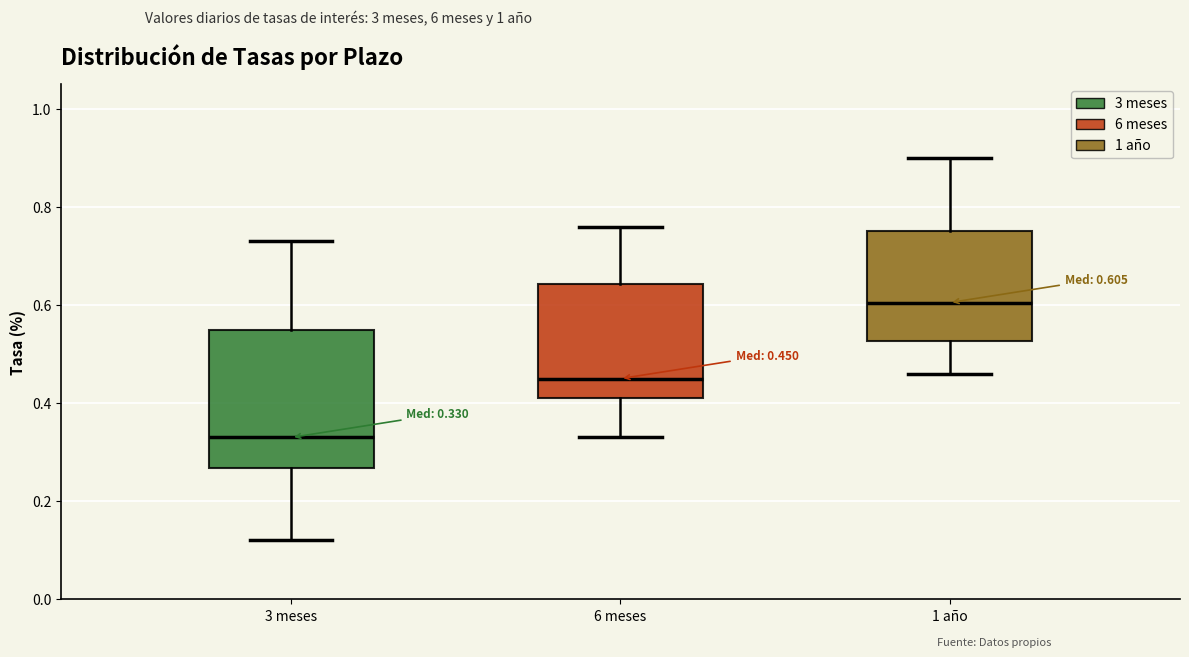

Which box has the highest median line?

1 año